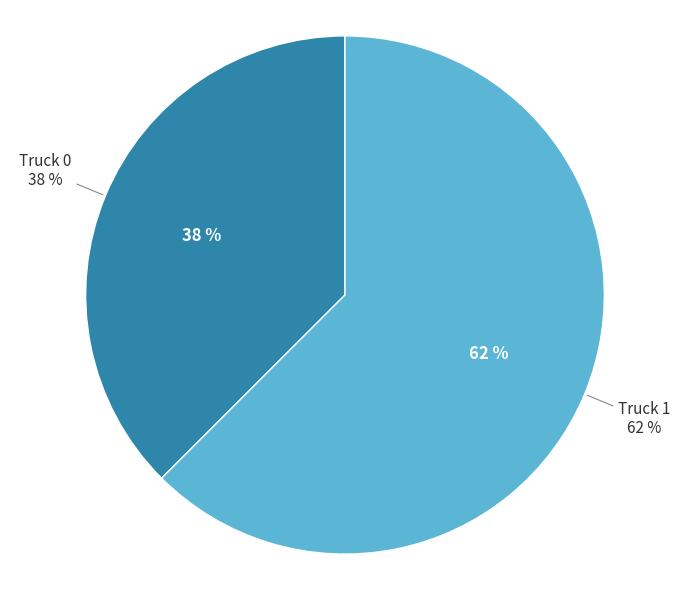

True or false: Truck 0 accounts for 31% of the total.

False